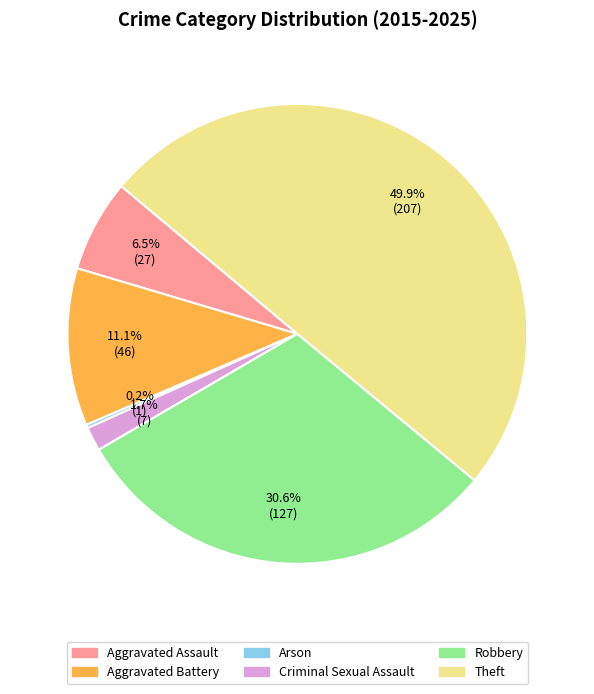

Is Aggravated Battery the majority of the pie?

No